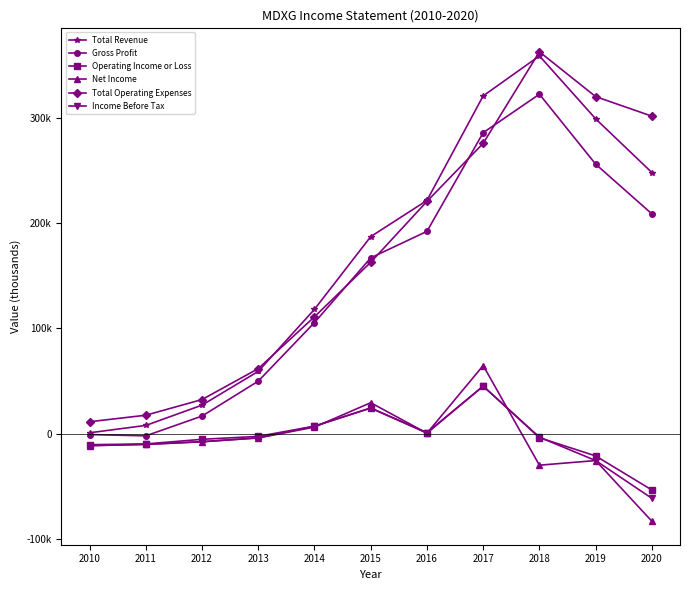

What is the spread (max minus min) of values at 2012?

40100